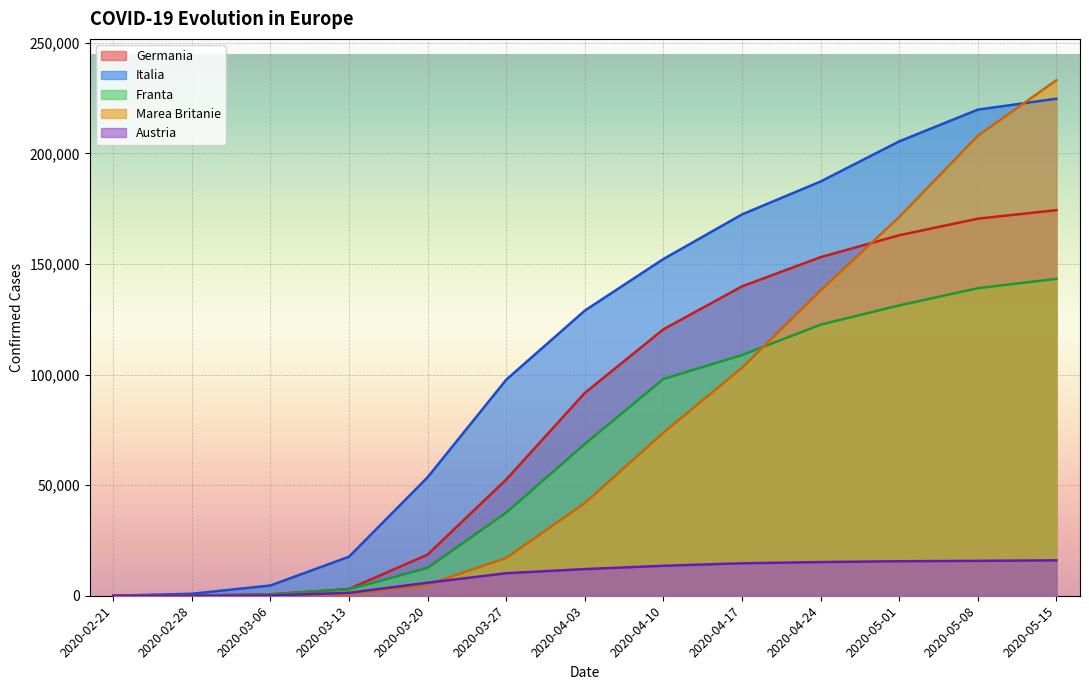

Which has a higher value, 2020-02-28 or 2020-03-13?

2020-03-13